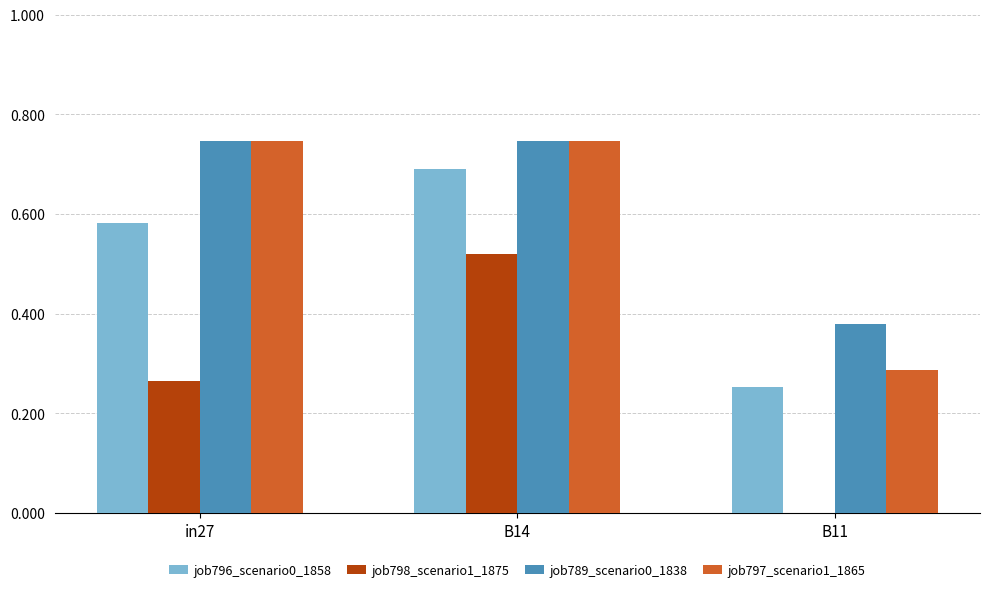

What is the sum of all job796_scenario0_1858 values?

1.5